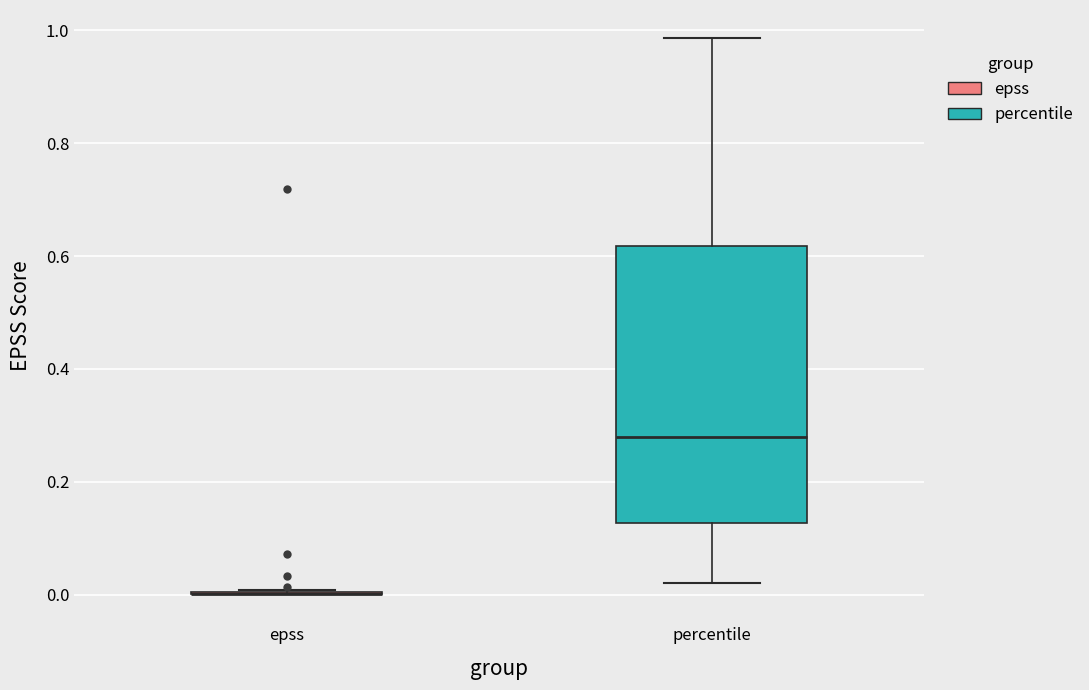

Reading left to right, transcribe this box plot: for each box, give where its median line is, the range the box spans, and where its two whiskers end, as read against the y-axis. The values are not printed on the chart, so give them approximately, as read against the axis.

epss: box collapsed to a line at 0.00, whiskers 0.00 to 0.00
percentile: median 0.28, box 0.12 to 0.62, whiskers 0.02 to 0.98